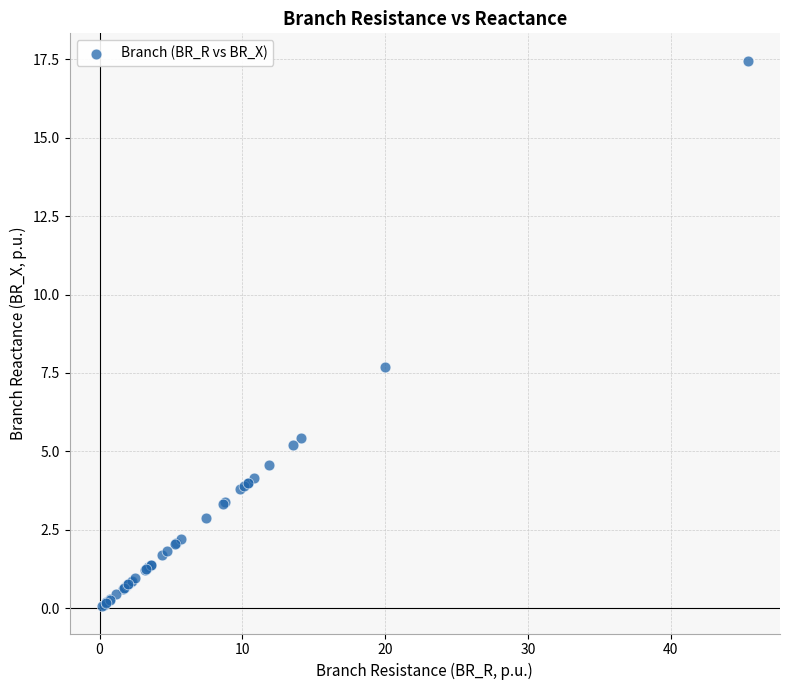

What Y value in the scatter plot is closest to 8?

7.7